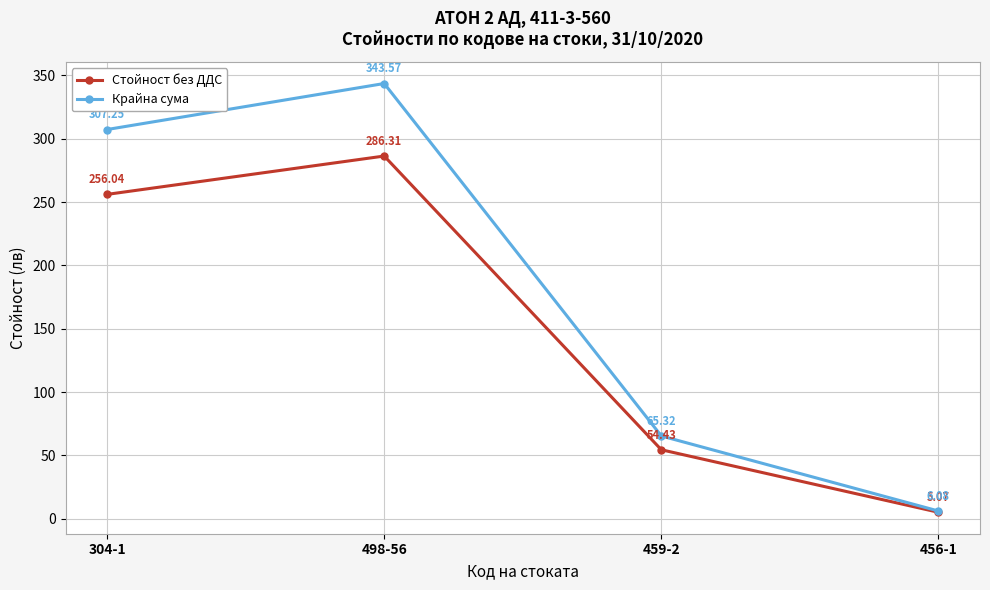

List the series in order of their peak value, lowest first.

Стойност без ДДС, Крайна сума